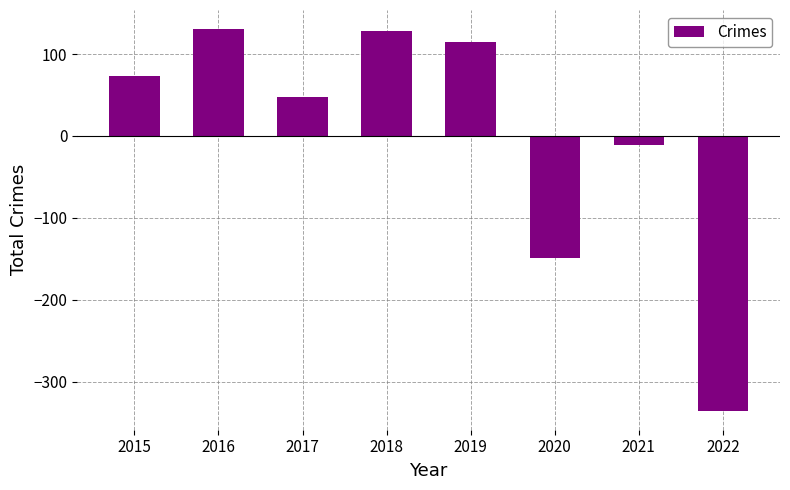

What is the value of the 8th bar from the left?

-335.5